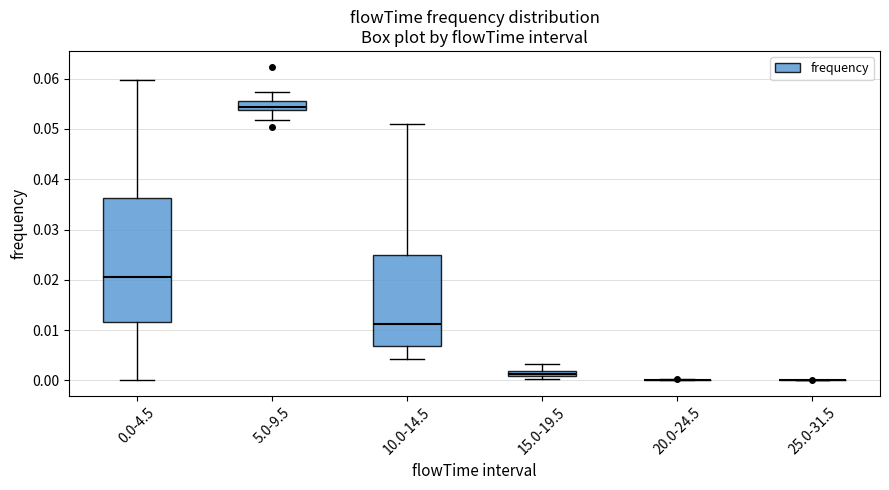

Where is the lower edge of the box for 15.0-19.5 on the y-axis? The values are not printed on the chart, so give them approximately, as read against the axis.

0.001